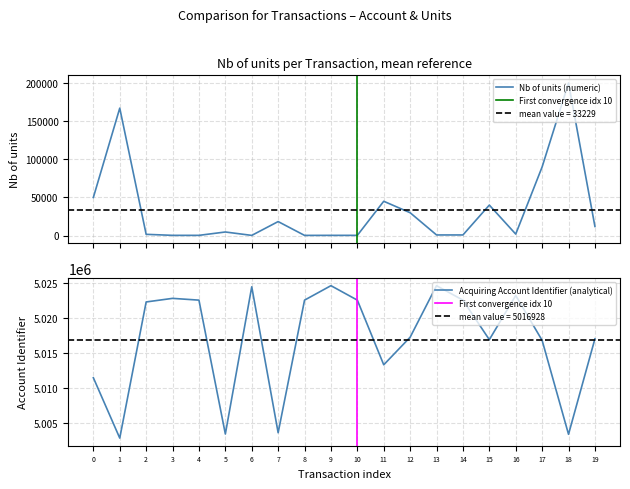

At how many categories does at least one series exceed 986521?

20